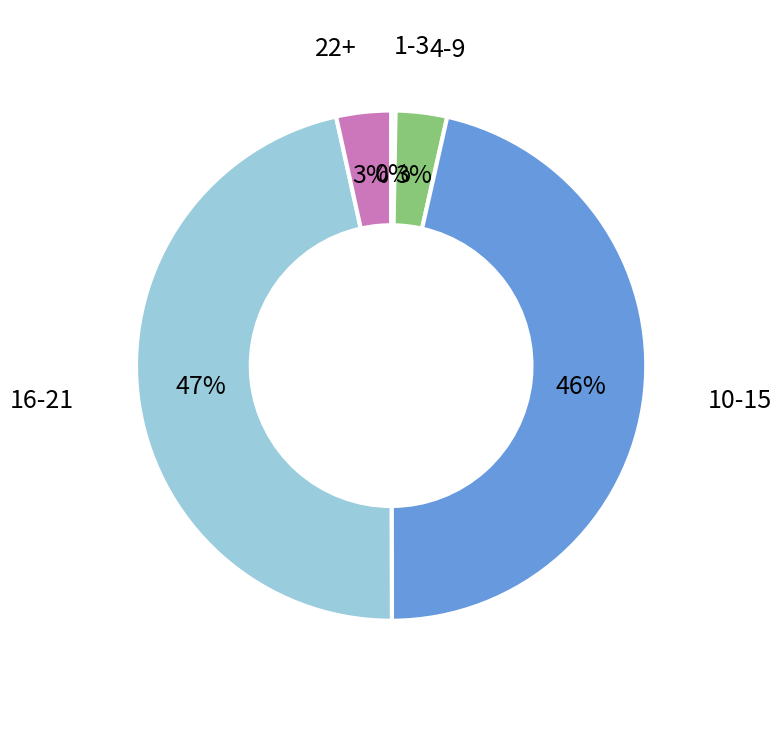

True or false: 10-15 accounts for 46% of the total.

True